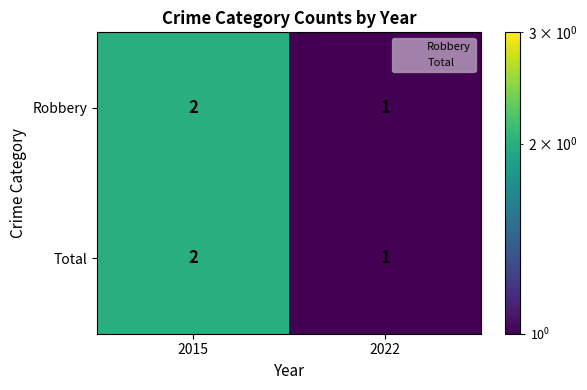

What is the sum of all Robbery values?

3